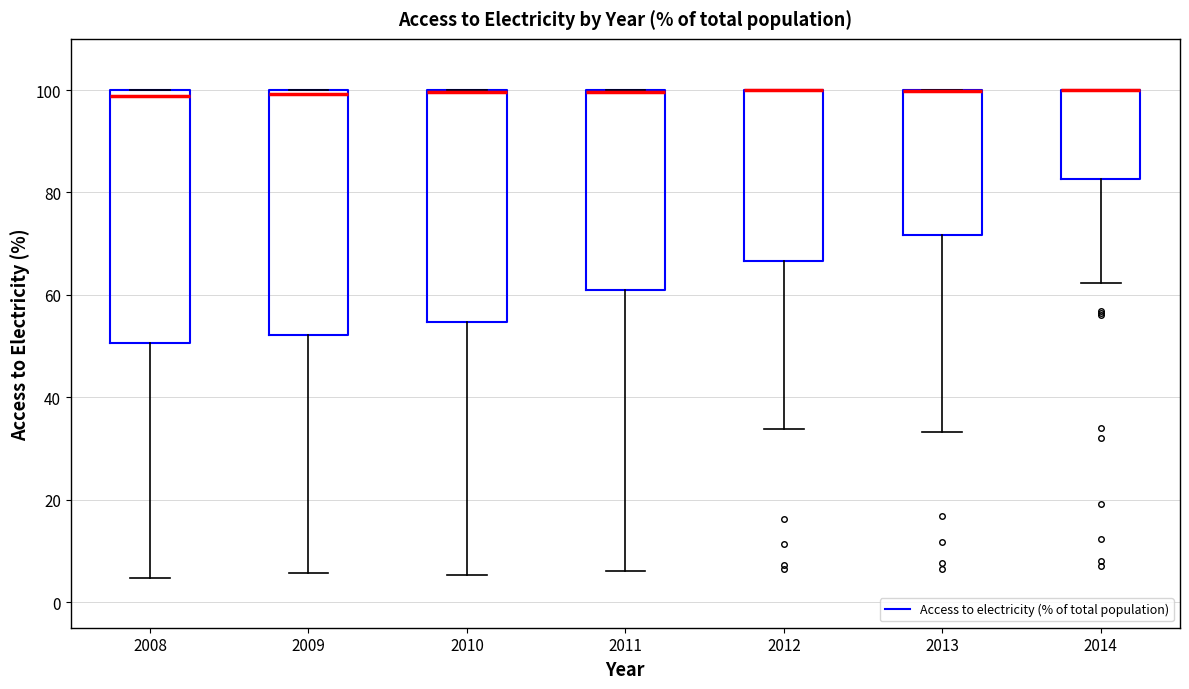

Where does the lower whisker of the box at x = 2014 end on the y-axis? The values are not printed on the chart, so give them approximately, as read against the axis.

62